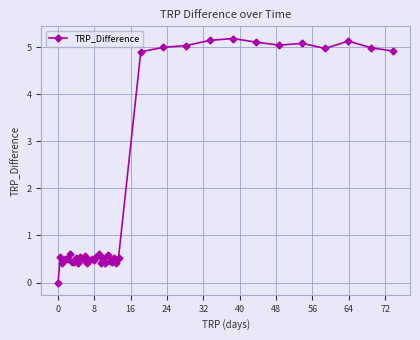

What is the value of the 20th point from the left?

0.4